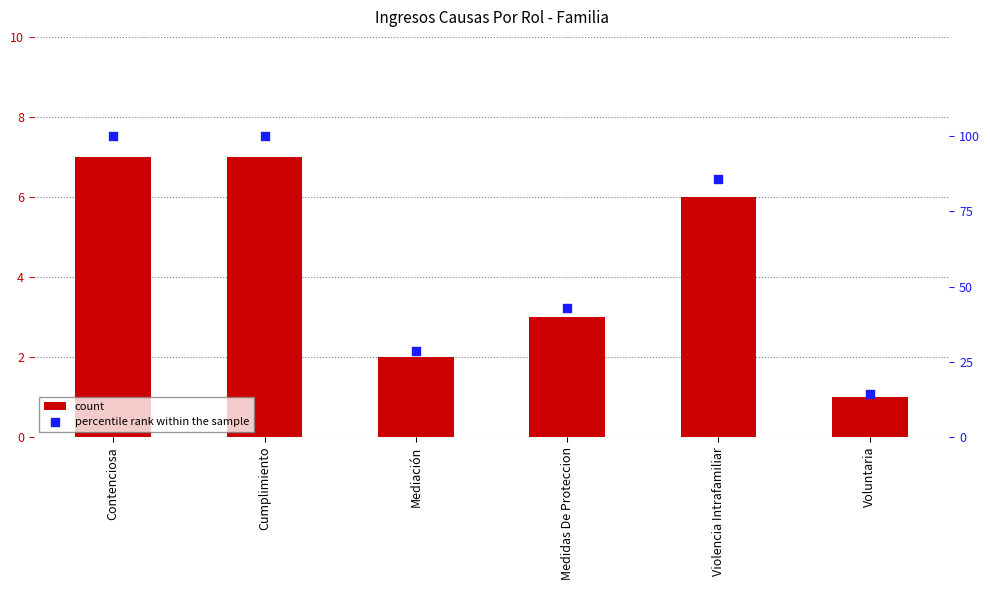

Which series reaches the maximum Y coordinate?

percentile rank within the sample